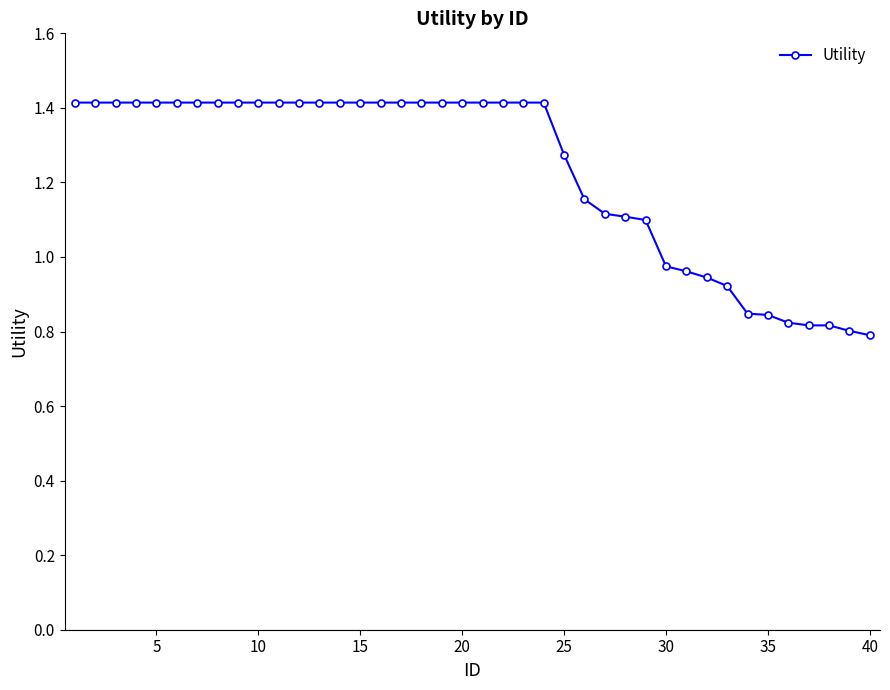

What is the value of the 2nd point from the left?

1.4